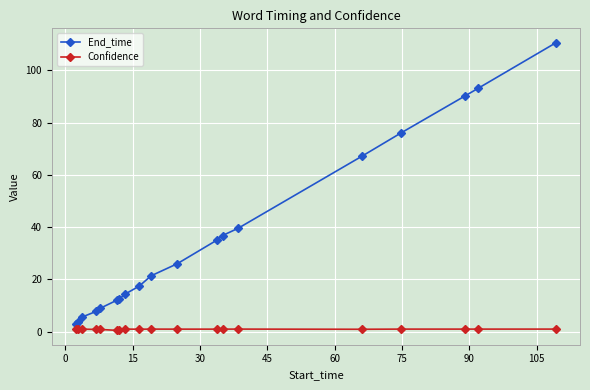

Does the chart have visible grid lines?

Yes